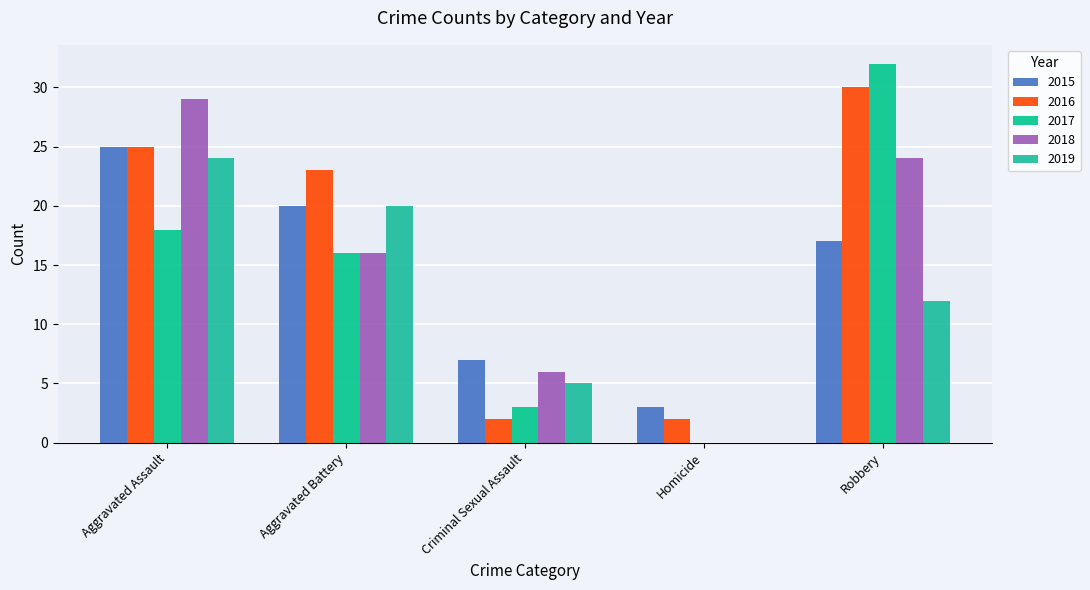

At which label does 2015 first exceed 17?

Aggravated Assault